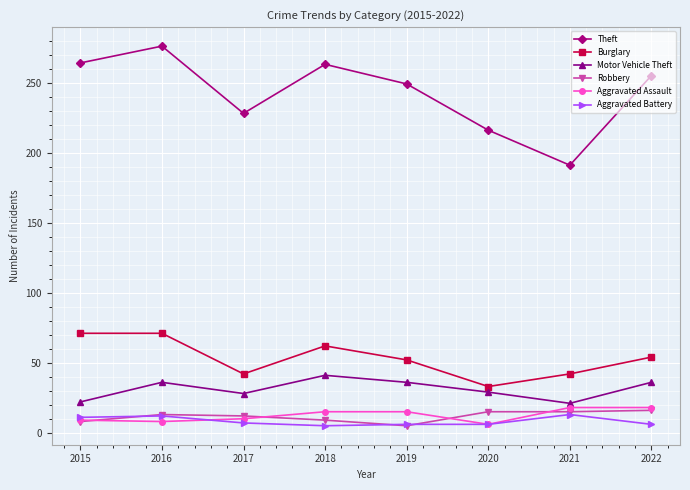

How many categories are shown in the chart?

8